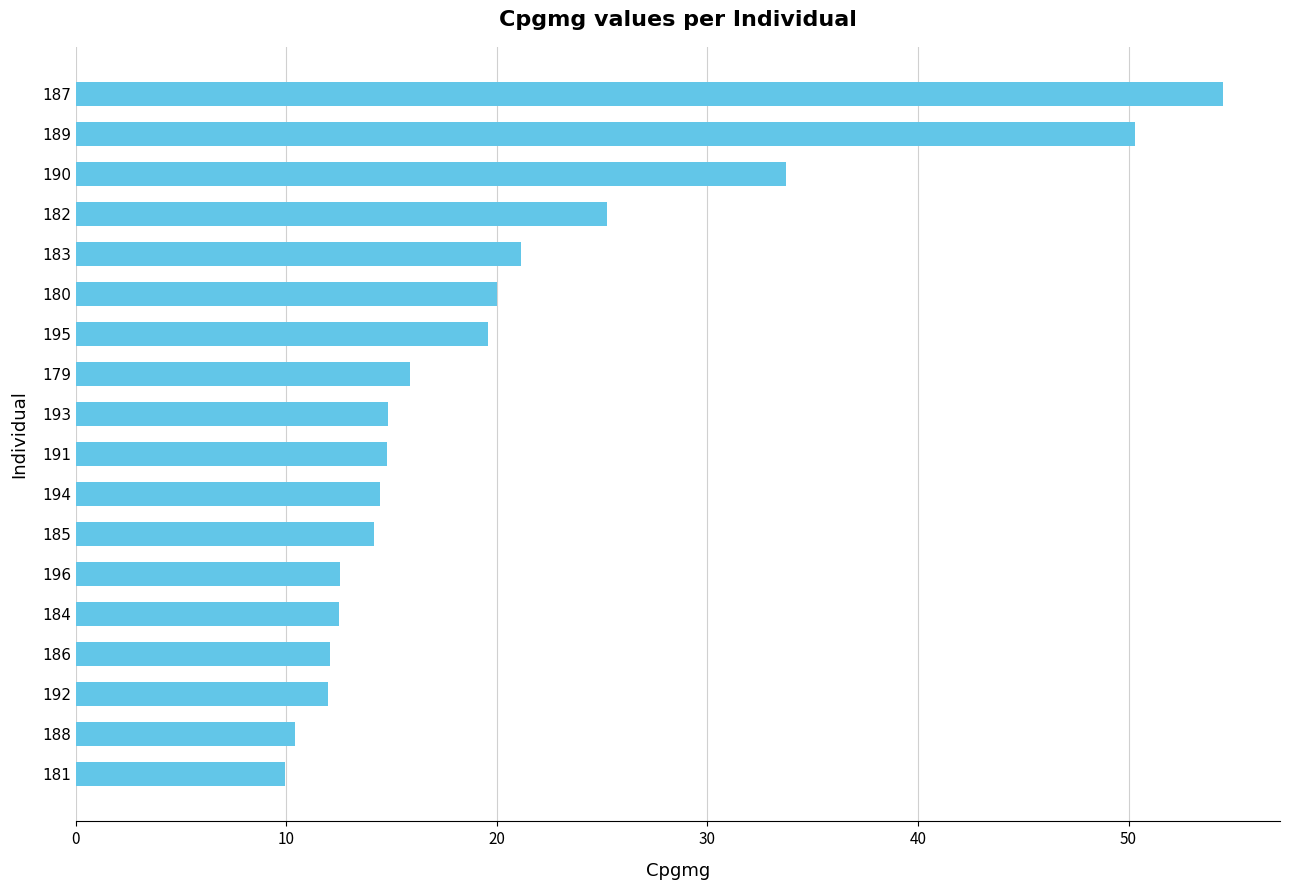

Which category has the highest value across all series?

187